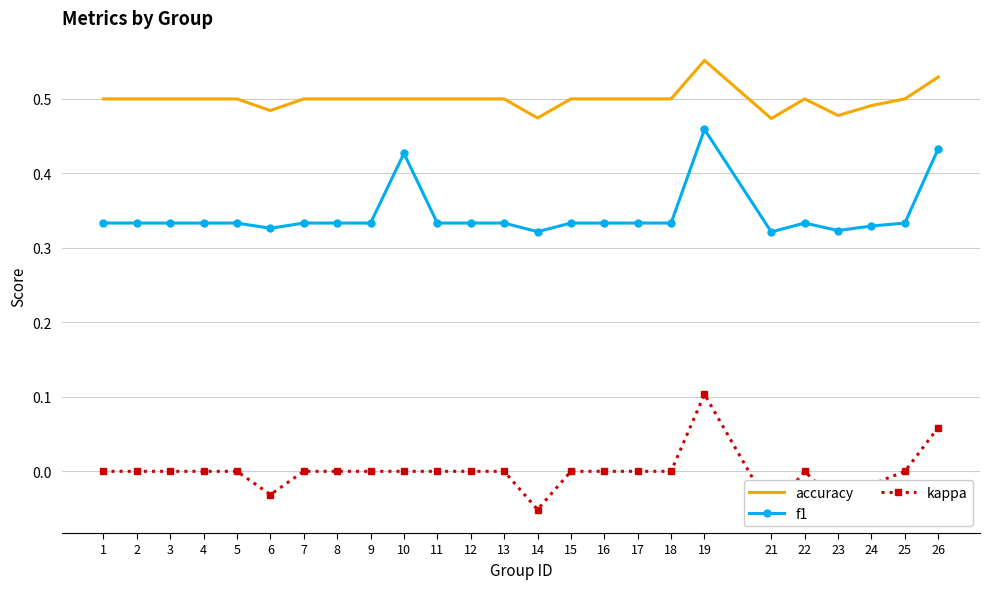

At which category is the sum across all series the highest?

19